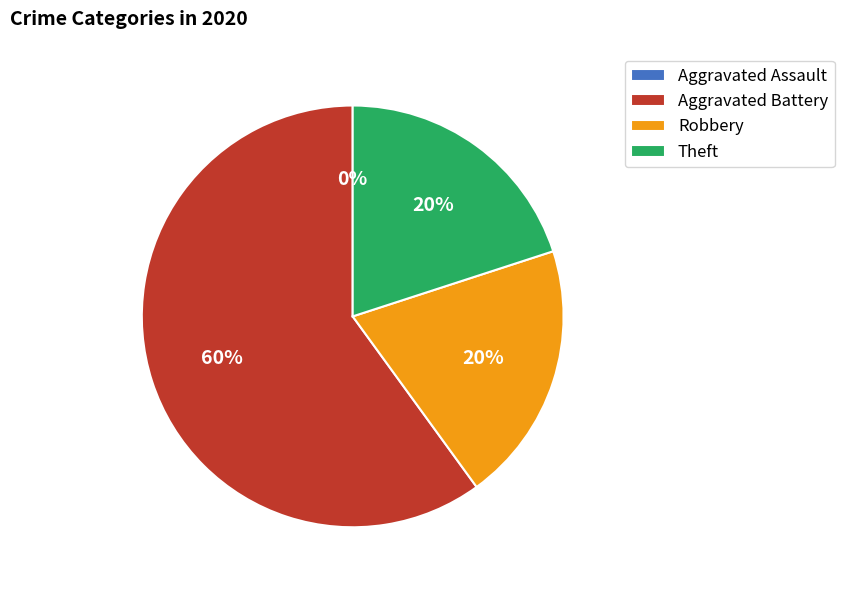

Count the number of slices in the pie.

4